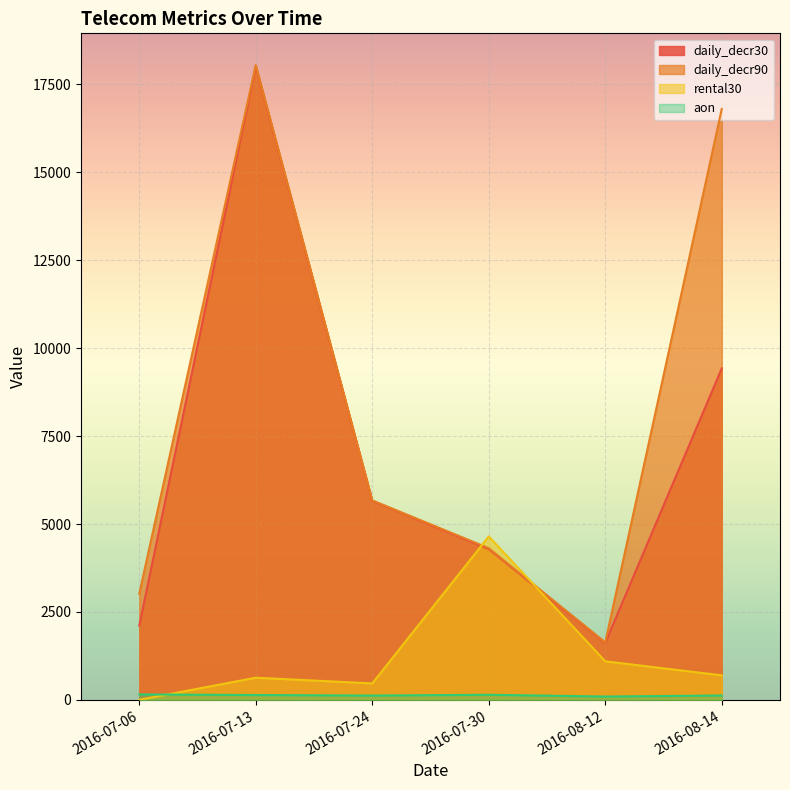

How many lines are shown in the chart?

4